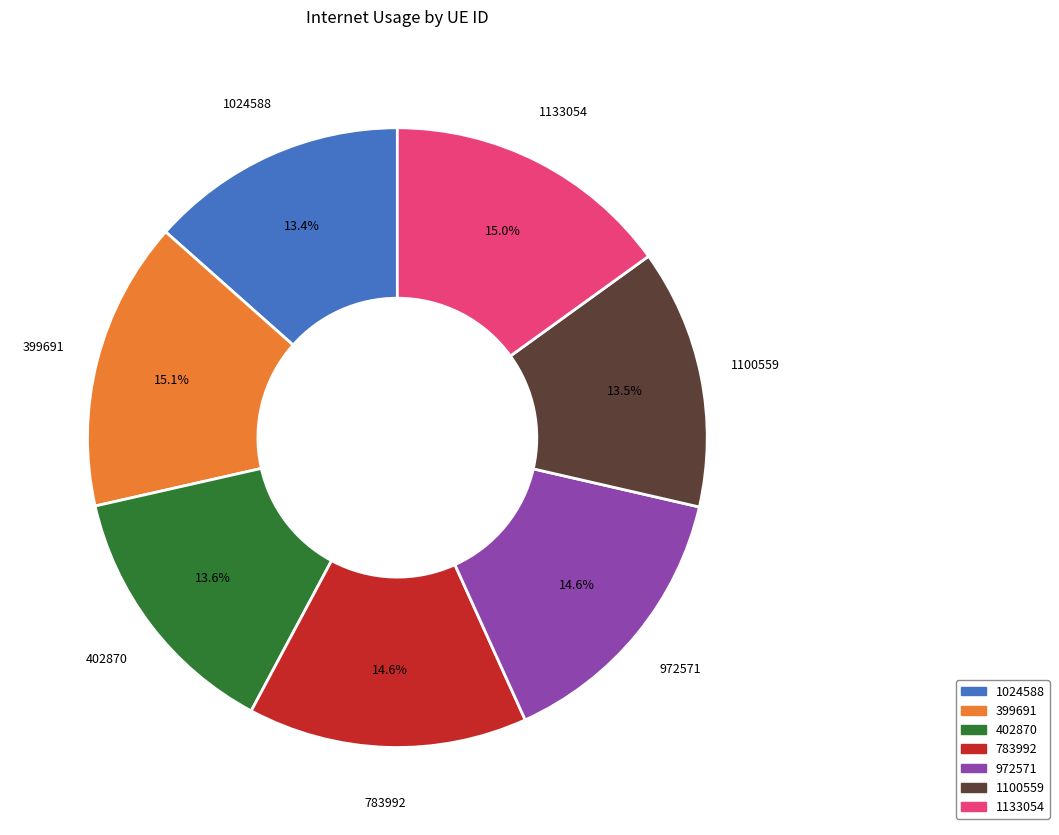

Do 402870 and 1133054 together represent more than half of the pie?

No